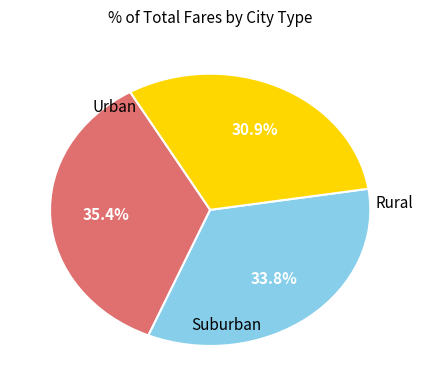

Is there any slice that represents more than half of the pie?

No